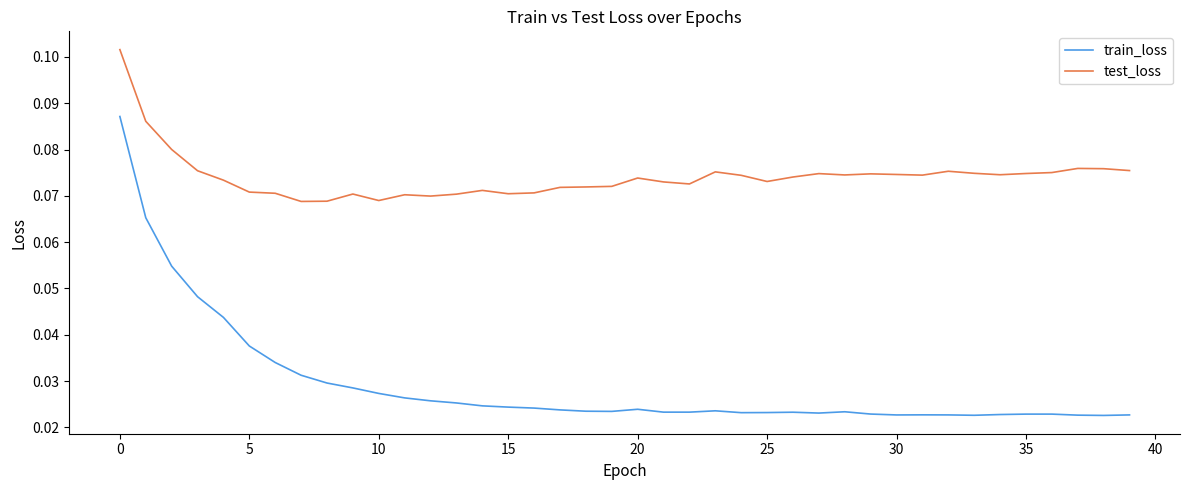

True or false: test_loss and train_loss intersect in this chart.

False